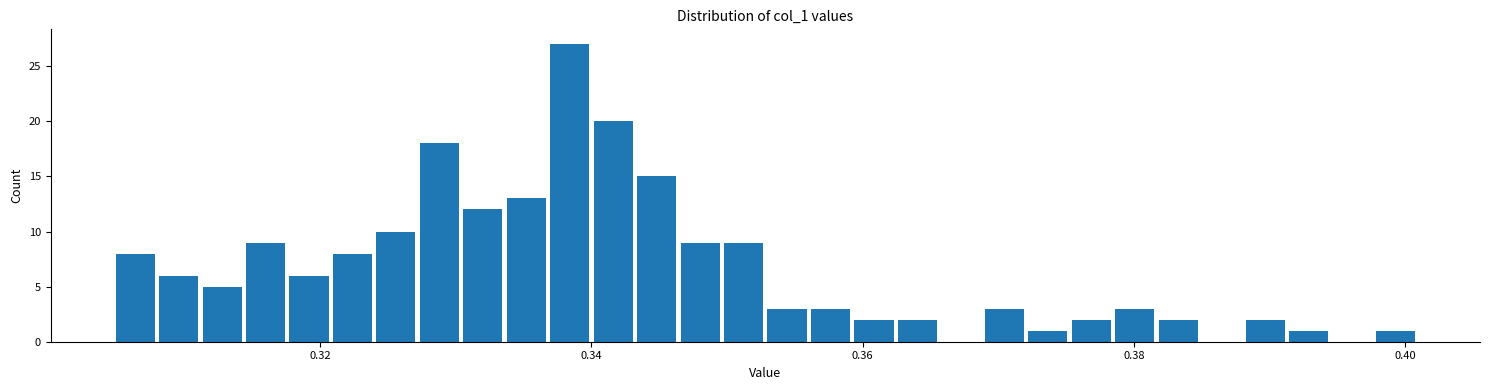

Read against the x-axis, roughly where is the centre of the tallest bar?

0.338